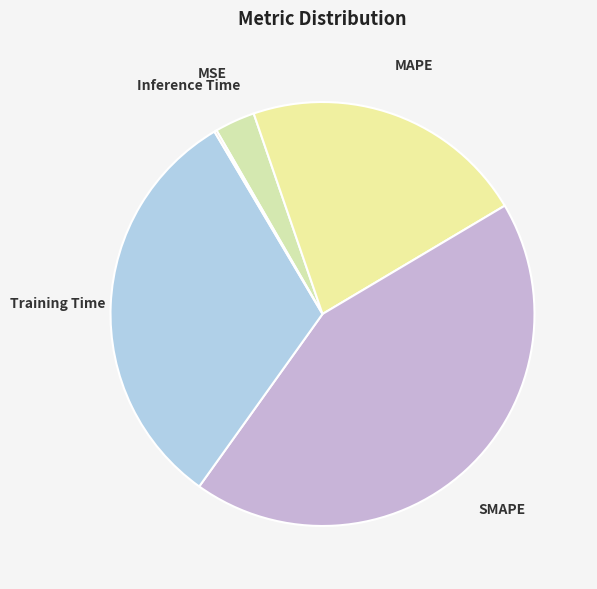

Is SMAPE the majority of the pie?

No